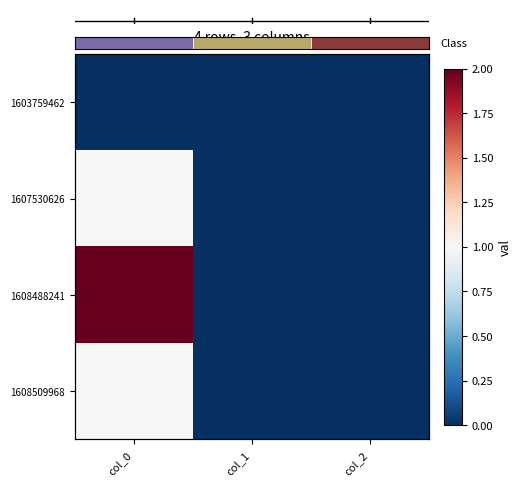

What is the sum of all 1608488241 values?

2